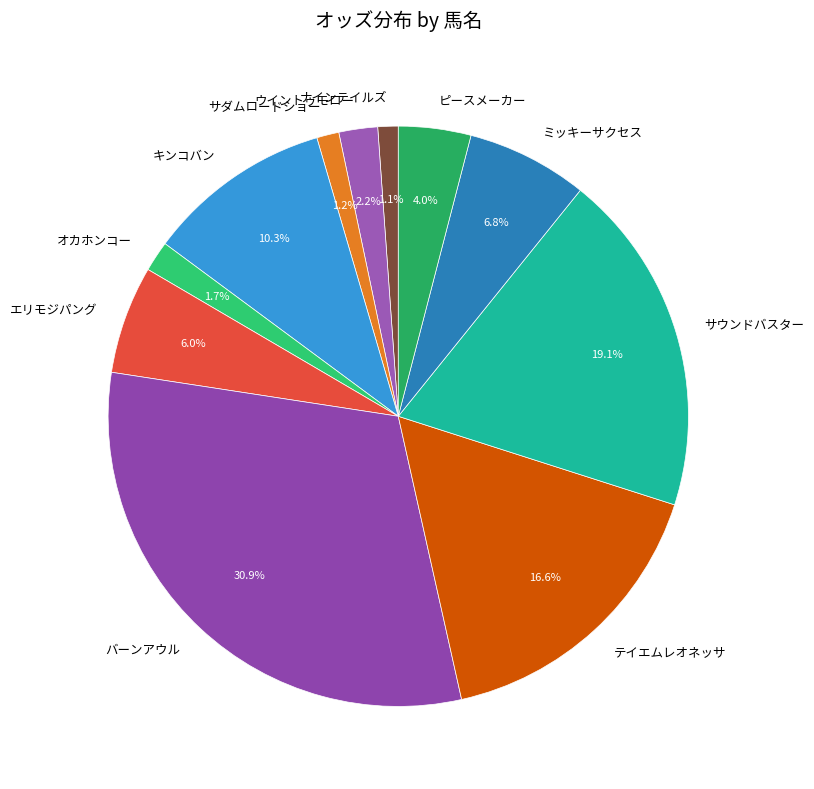

Approximately how many times larger is the value at ナインテイルズ compared to ピースメーカー?

0.3